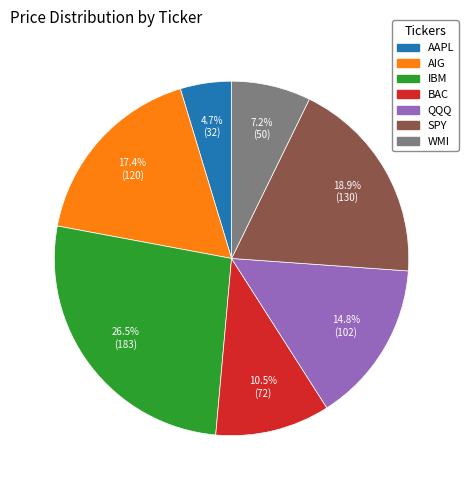

To the nearest percent, what is the average slice percentage?

14%